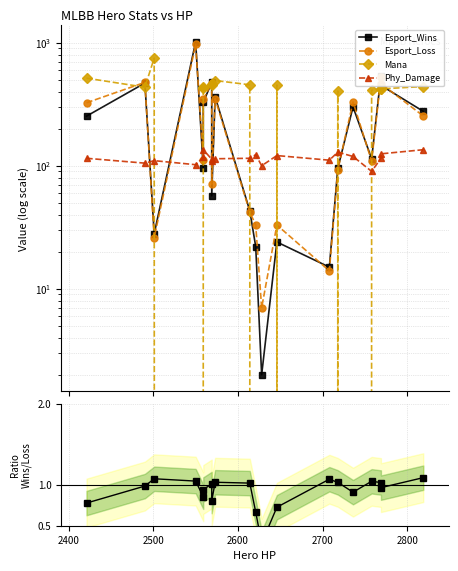

True or false: Esport_Loss has a value of 622.0 at 8.

False